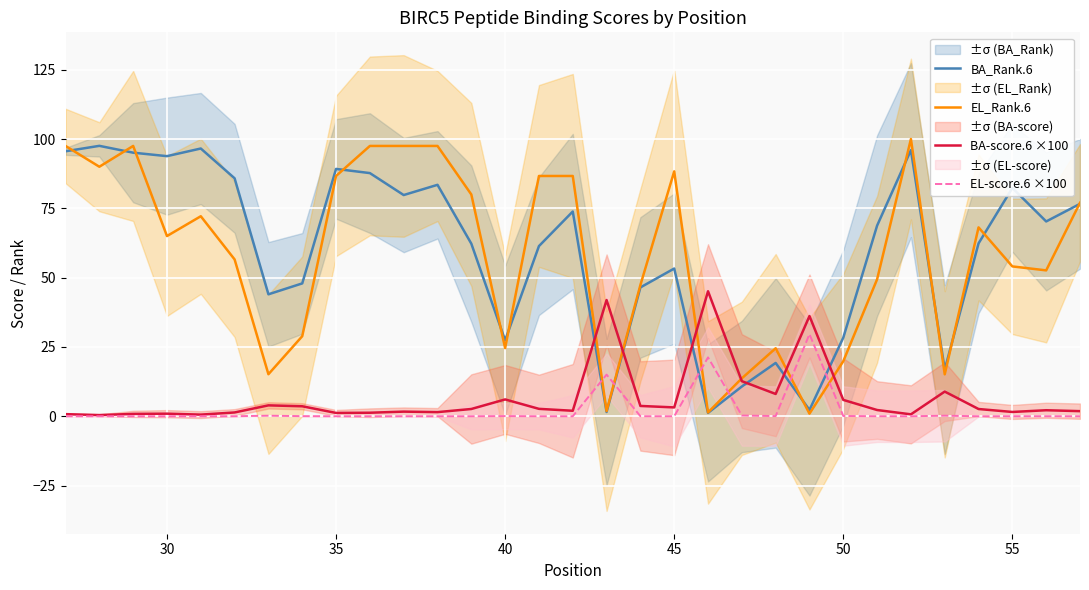

What is the value of the BA_Rank.6 point at the 7th from the left?

44.0